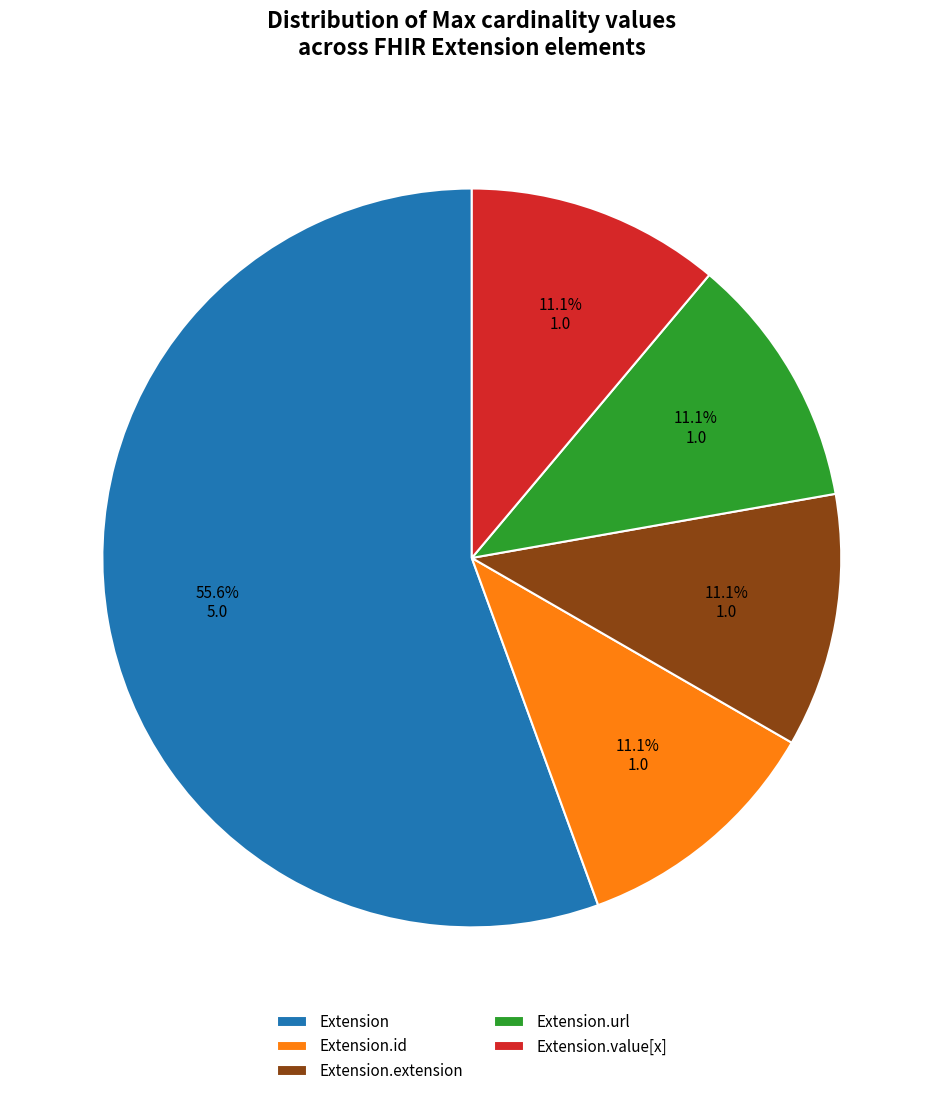

Does Extension.extension account for over 50% of the chart?

No